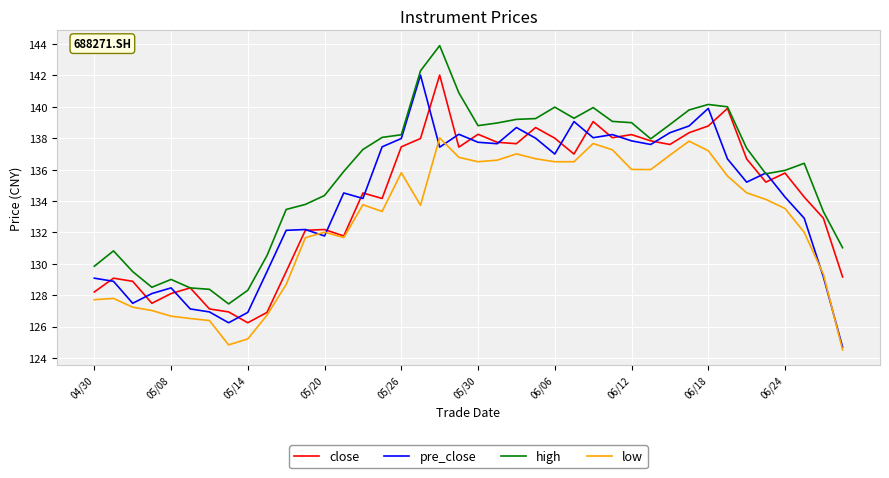

What is the smallest value displayed?

124.5